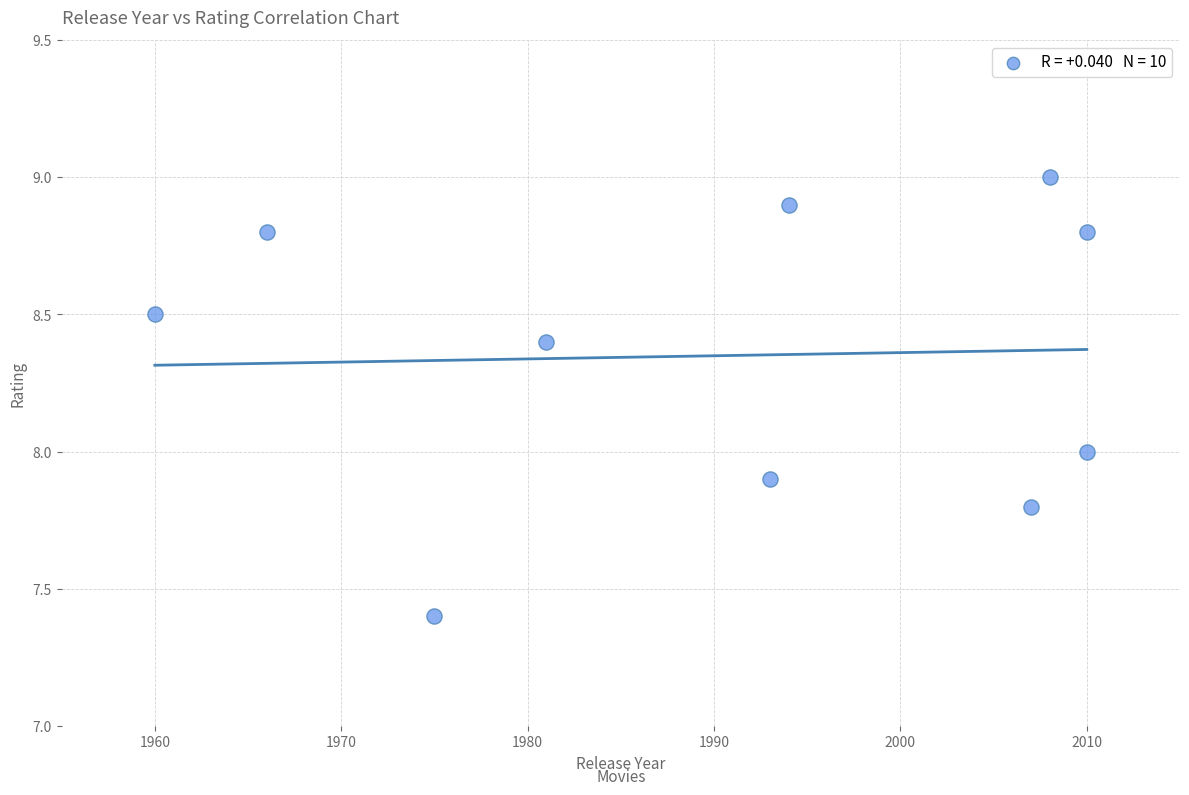

What is the range of X values (max minus min)?

50.0